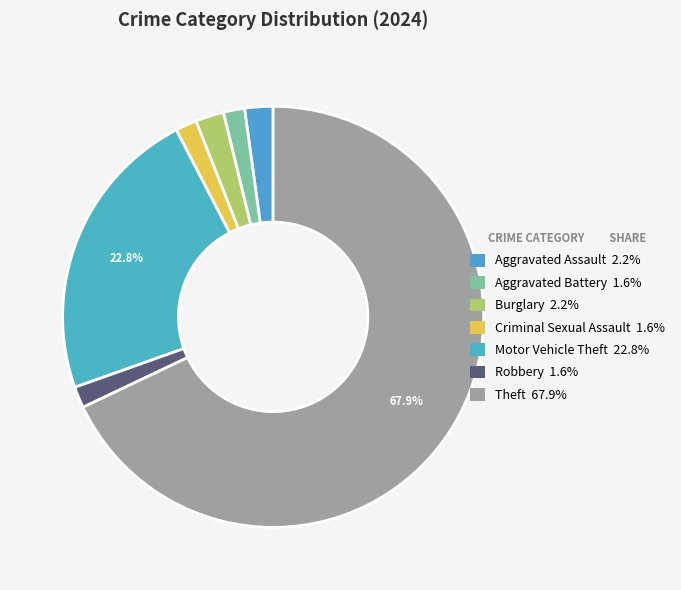

What portion of the pie excludes Aggravated Battery?

98.4%